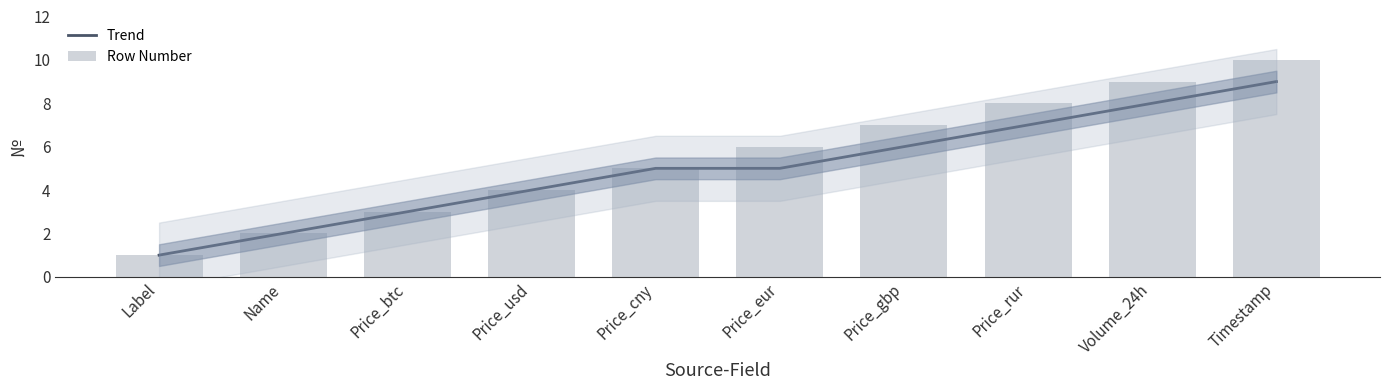

Is it true that Row Number equals 6 at Price_eur?

True